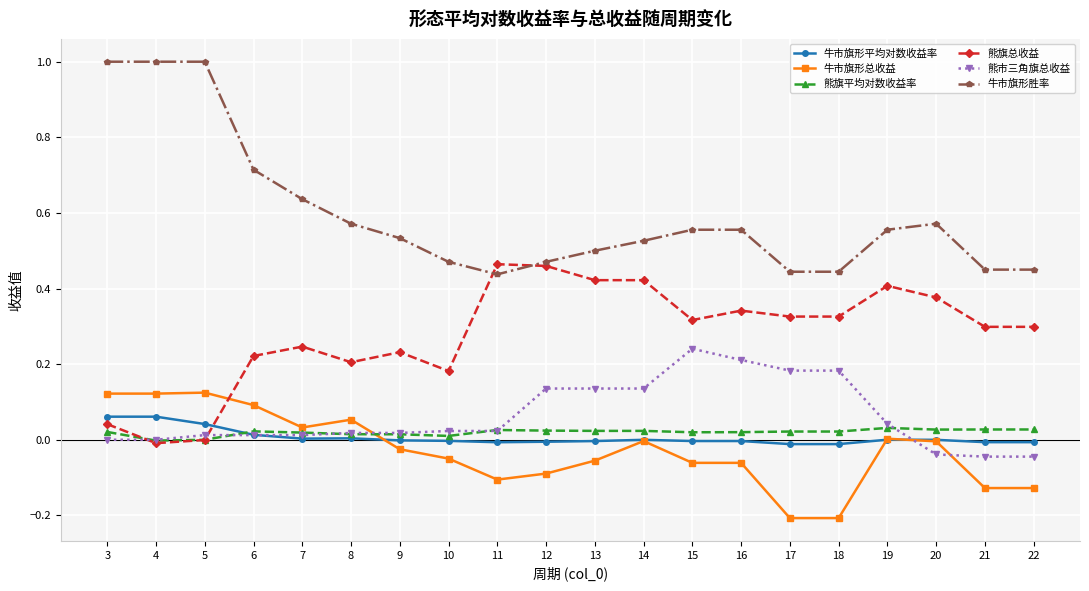

What are all the series names shown in the legend?

牛市旗形平均对数收益率, 牛市旗形总收益, 熊旗平均对数收益率, 熊旗总收益, 熊市三角旗总收益, 牛市旗形胜率